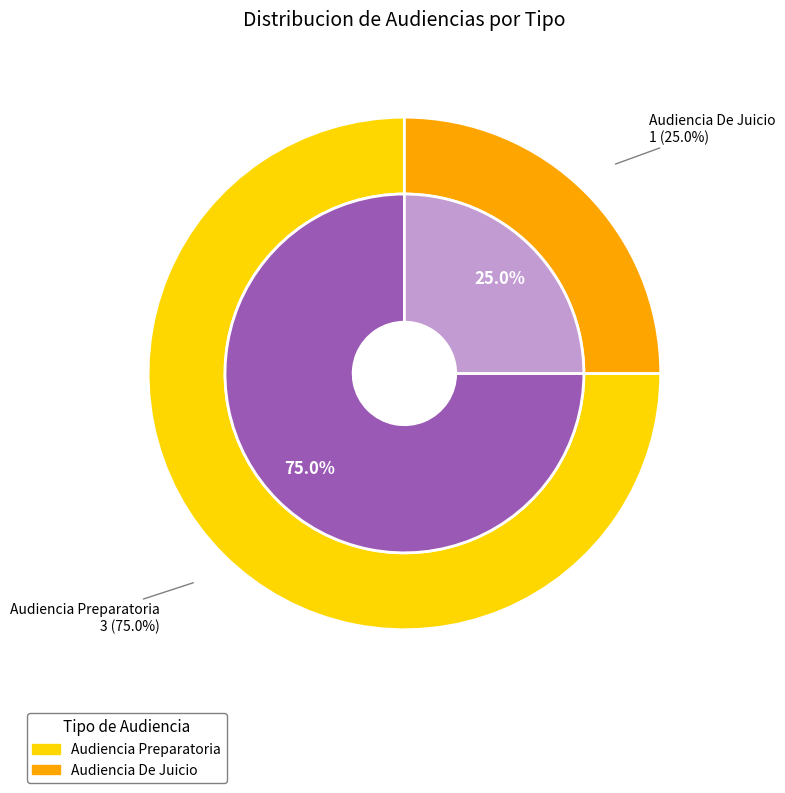

What percentage is the Audiencia Preparatoria slice, to the nearest percent?

75%